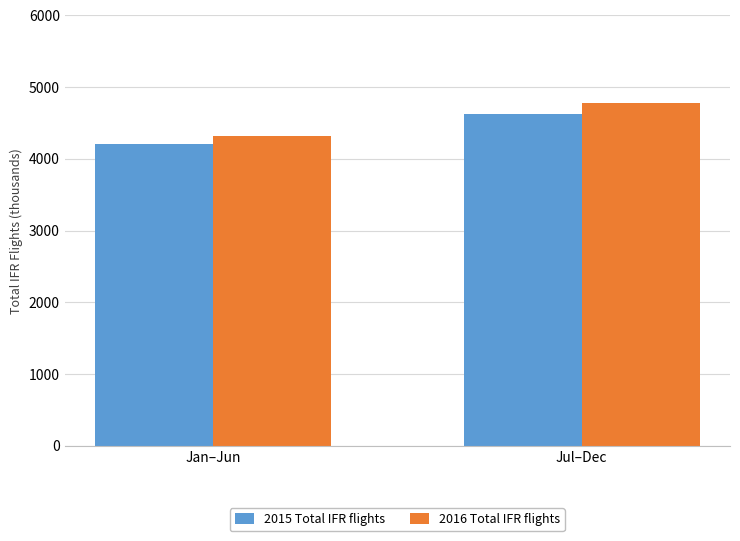

Is the value of 2016 Total IFR flights at Jan–Jun greater than the value of 2015 Total IFR flights at Jul–Dec?

No